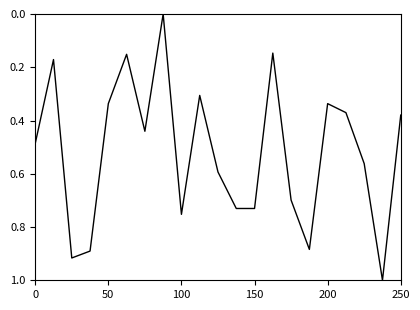

What is the greatest value displayed?

1.0